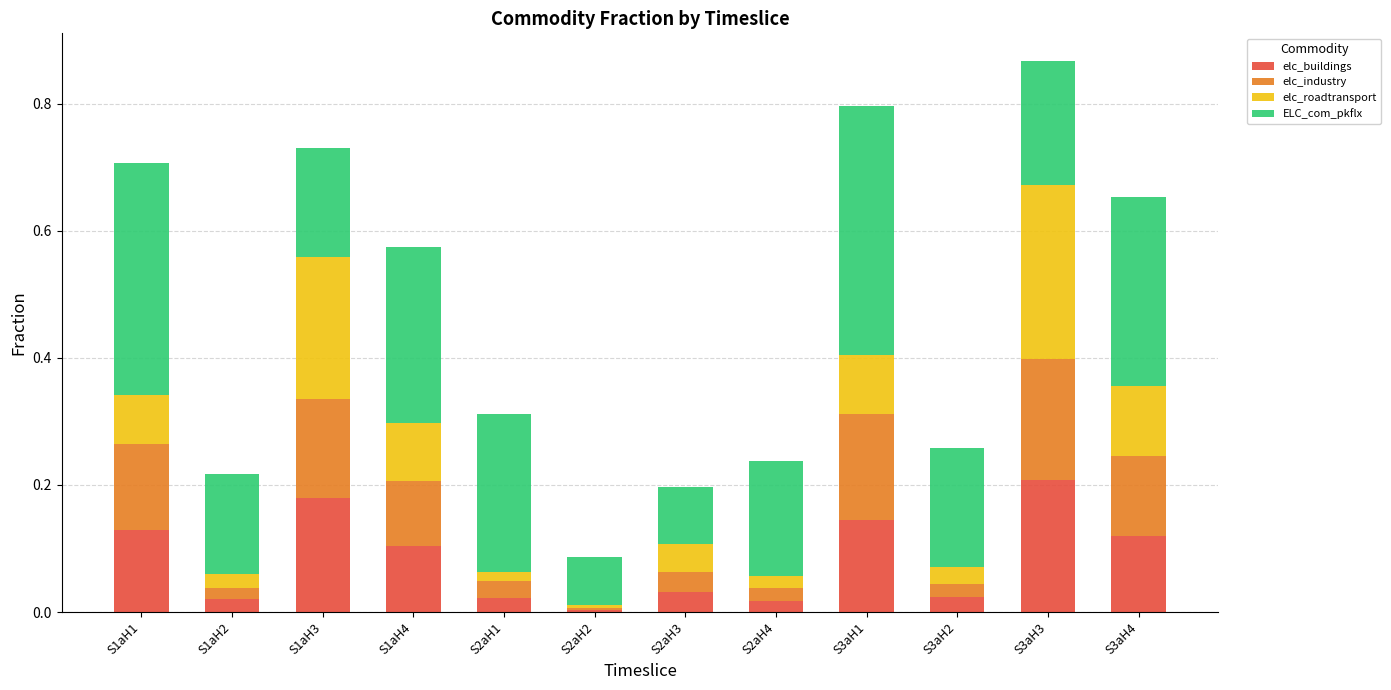

What is the total value across all series at S3aH4?

0.7